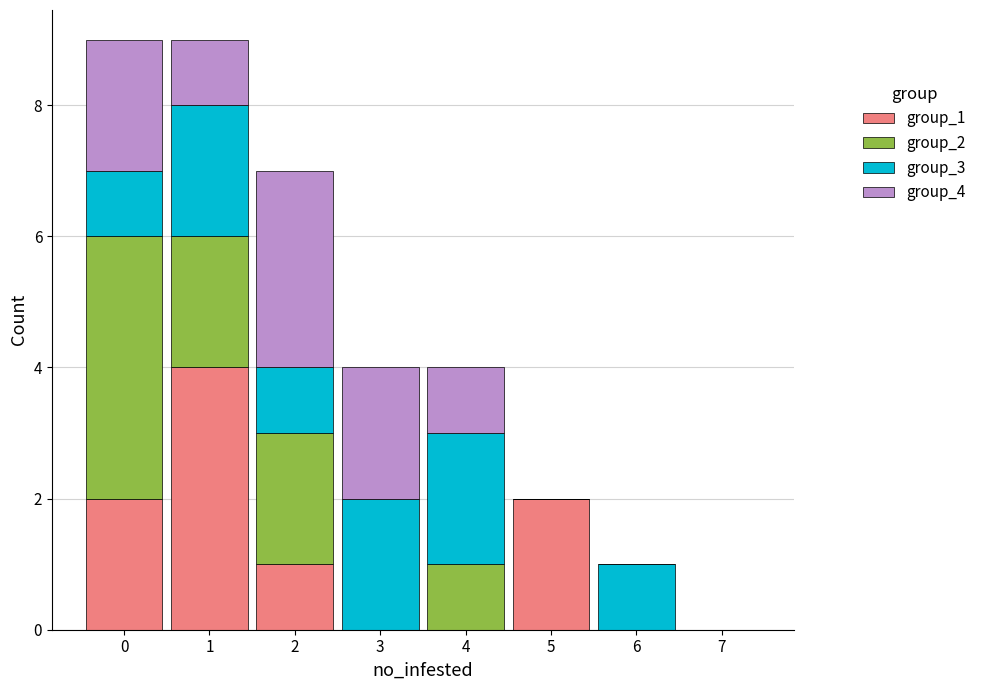

Reading left to right, transcribe this chart: for each stacked bar, give the range it covers on the x-axis and its total height. The values are not printed on the chart, so give them approximately, as read against the axis.

-0.5 to 0.5: 9
0.5 to 1.5: 9
1.5 to 2.5: 7
2.5 to 3.5: 4
3.5 to 4.5: 4
4.5 to 5.5: 2
5.5 to 6.5: 1
6.5 to 7.5: 0